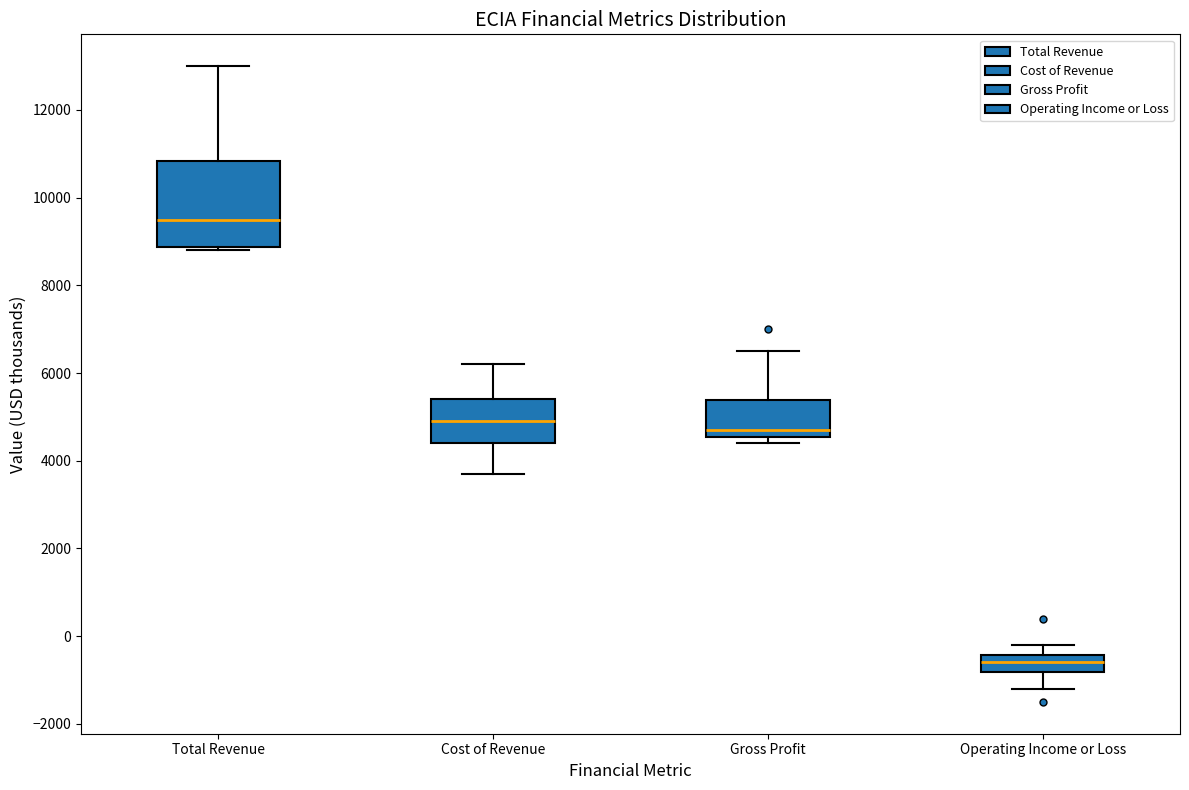

Reading left to right, read every box against the y-axis: the position of its median line, the range the box covers, and the ends of its whiskers. The values are not printed on the chart, so give them approximately, as read against the axis.

Total Revenue: median 9600, box 8800 to 10800, whiskers 8800 (just below the box's lower edge) to 13000
Cost of Revenue: median 5000, box 4400 to 5400, whiskers 3800 to 6200
Gross Profit: median 4800, box 4600 to 5400, whiskers 4400 to 6600
Operating Income or Loss: median -600, box -800 to -400, whiskers -1200 to -200